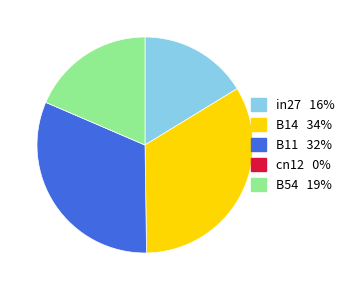

Which has a higher value, B11 or in27?

B11